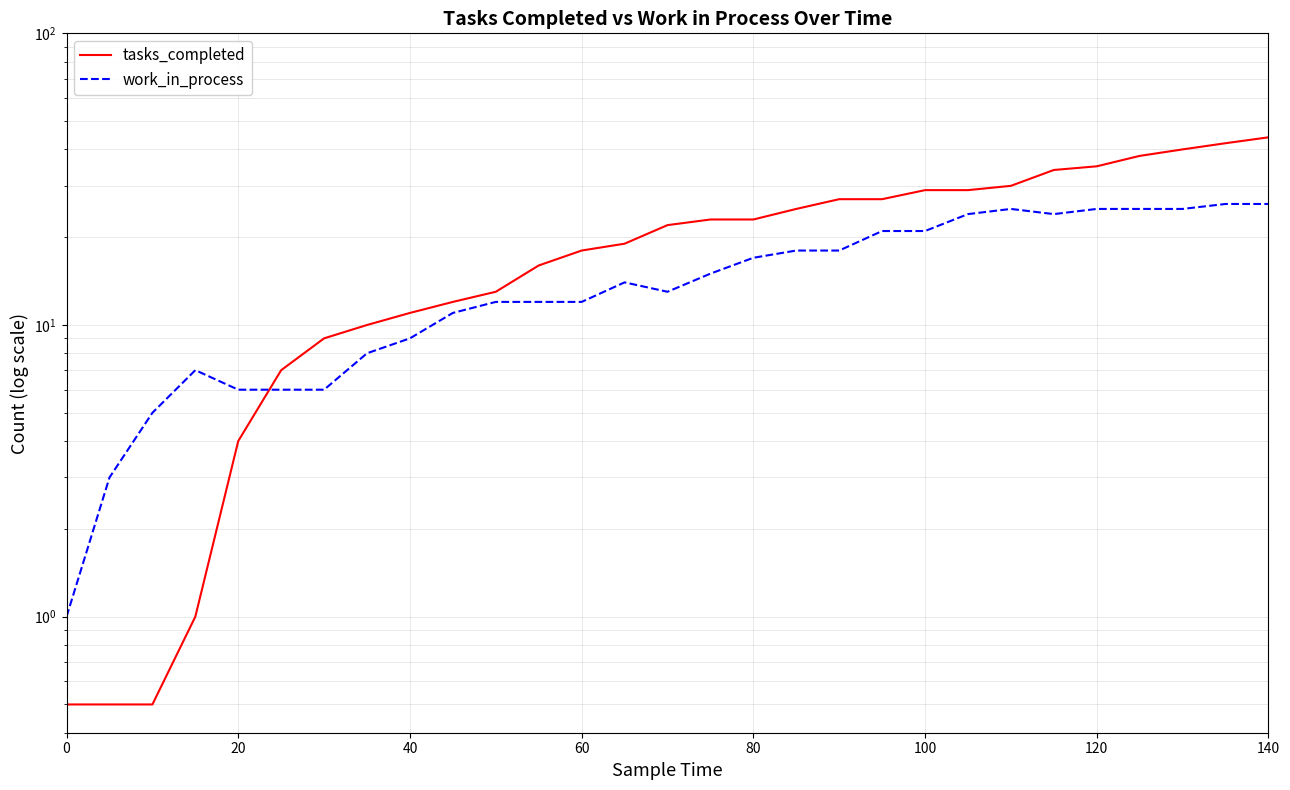

Reading left to right, list all the values displayed in this chart.

tasks_completed: 0.5	0.5	0.5	1.0	4.0	7.0	9.0	10.0	11.0	12.0	13.0	16.0	18.0	19.0	22.0	23.0	23.0	25.0	27.0	27.0	29.0	29.0	30.0	34.0	35.0	38.0	40.0	42.0	44.0
work_in_process: 1.0	3.0	5.0	7.0	6.0	6.0	6.0	8.0	9.0	11.0	12.0	12.0	12.0	14.0	13.0	15.0	17.0	18.0	18.0	21.0	21.0	24.0	25.0	24.0	25.0	25.0	25.0	26.0	26.0